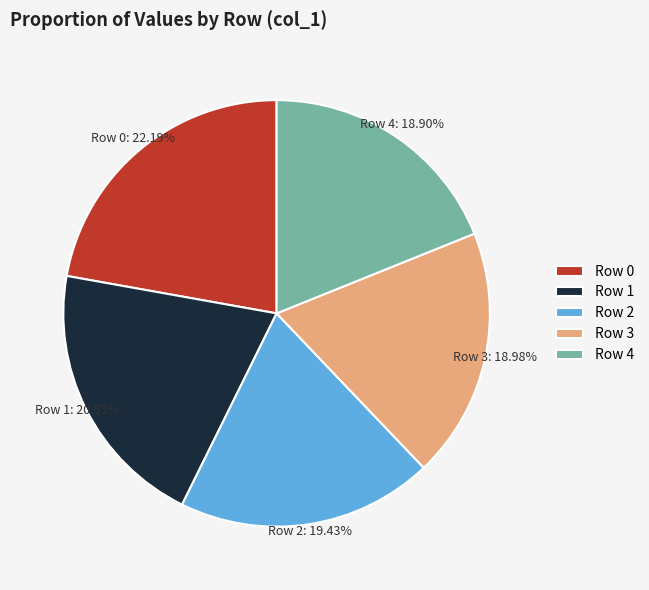

Approximately how many times larger is the value at Row 3 compared to Row 4?

1.0